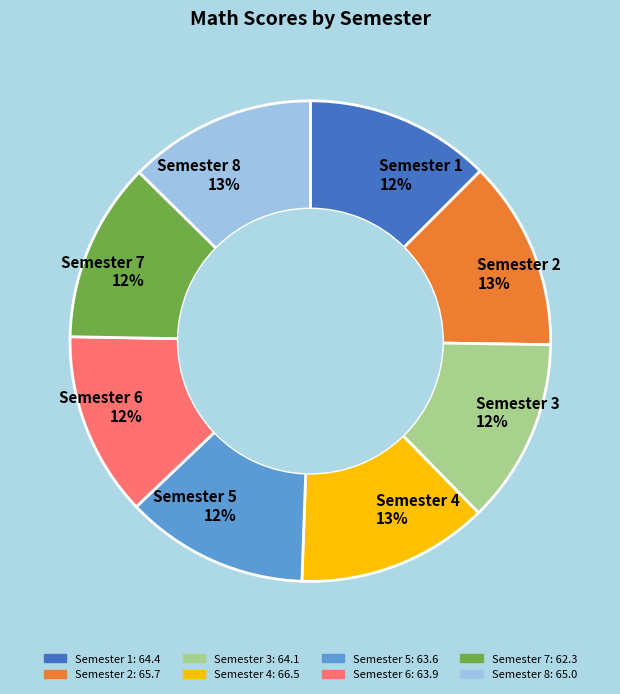

To the nearest percent, what is the average slice percentage?

12%